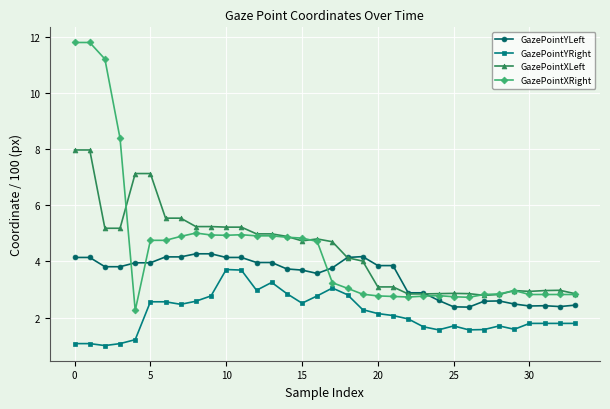

Rank the series by their maximum value, from highest to lowest.

GazePointXRight, GazePointXLeft, GazePointYLeft, GazePointYRight